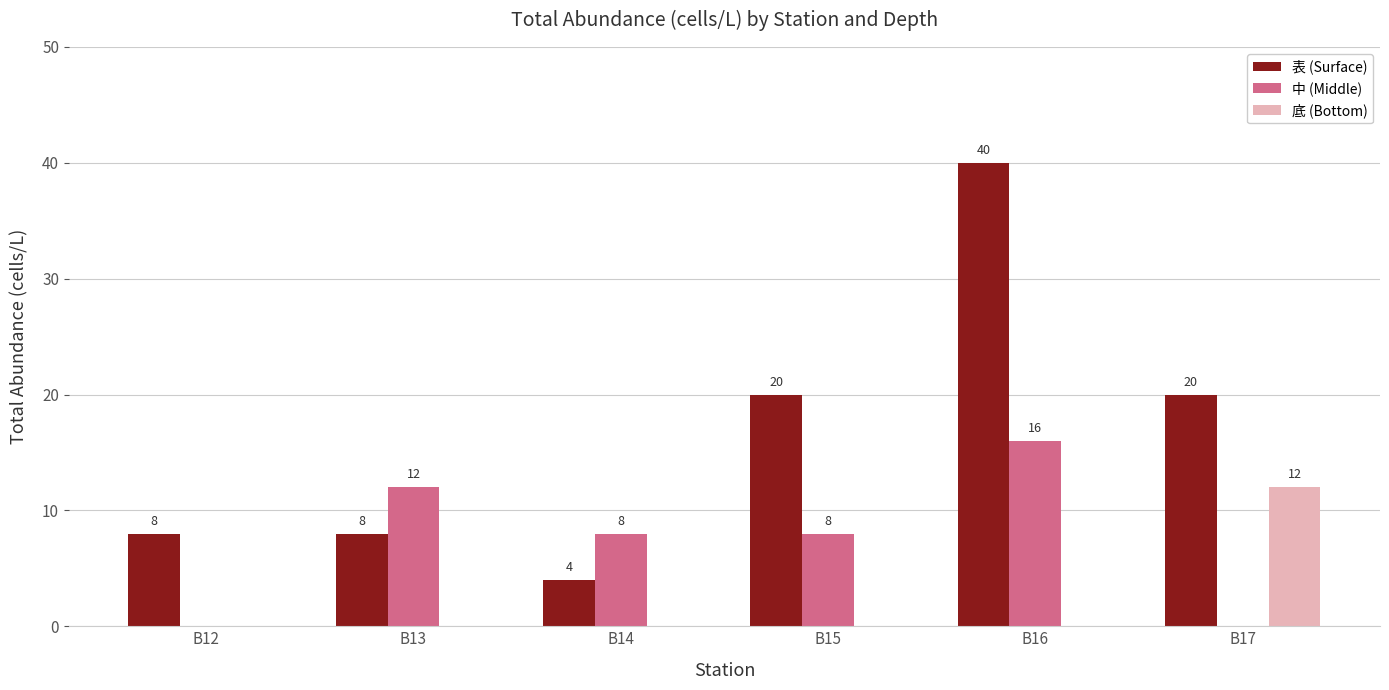

What is the maximum value shown in the chart?

40